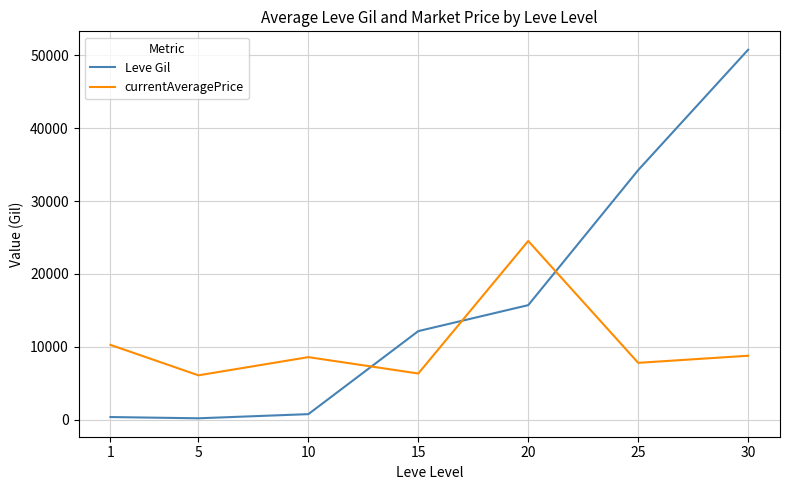

What are all the series names shown in the legend?

Leve Gil, currentAveragePrice